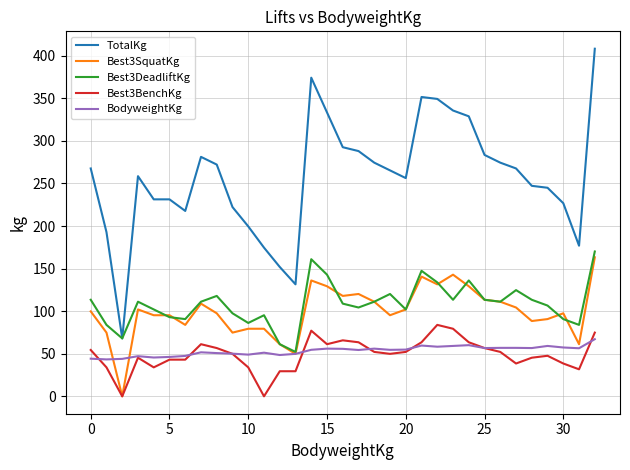

Which series has the largest total across all categories?

TotalKg